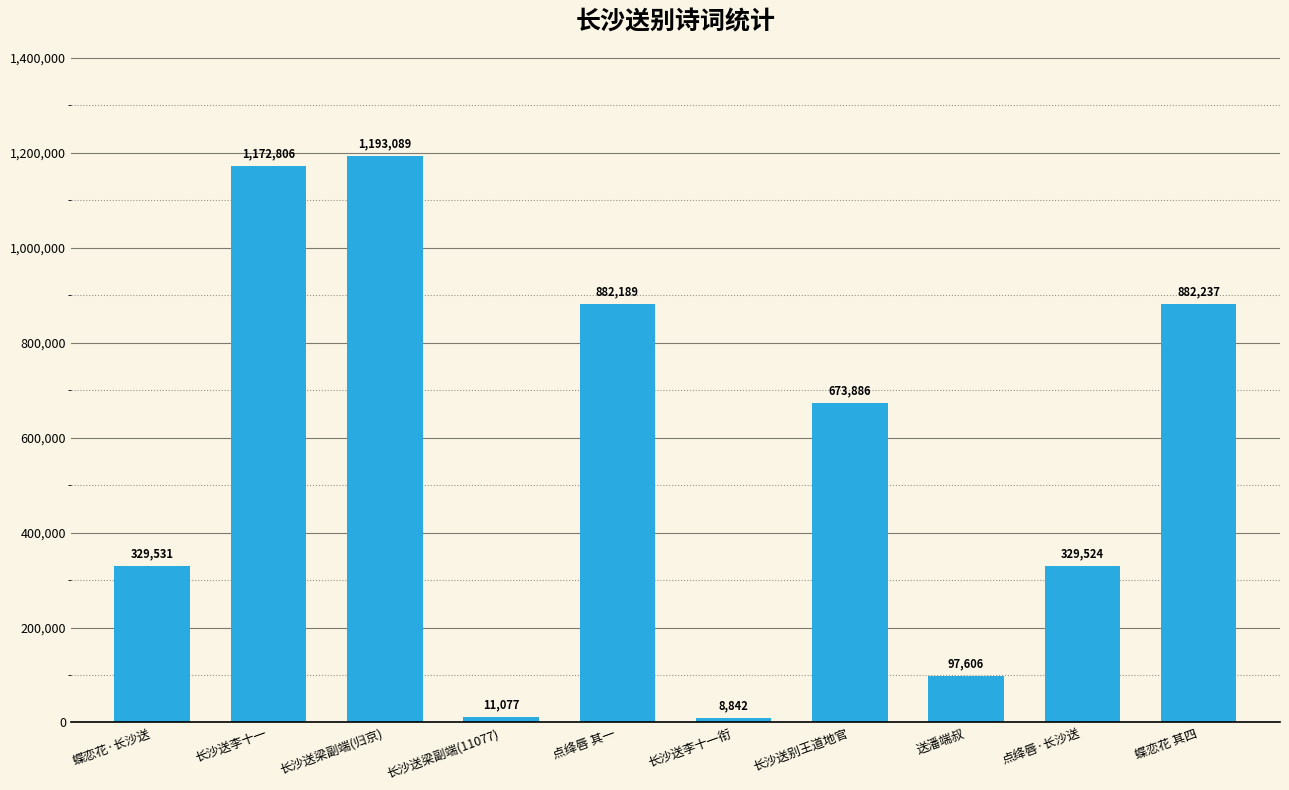

True or false: the data shows 1189605 at 蝶恋花 其四.

False